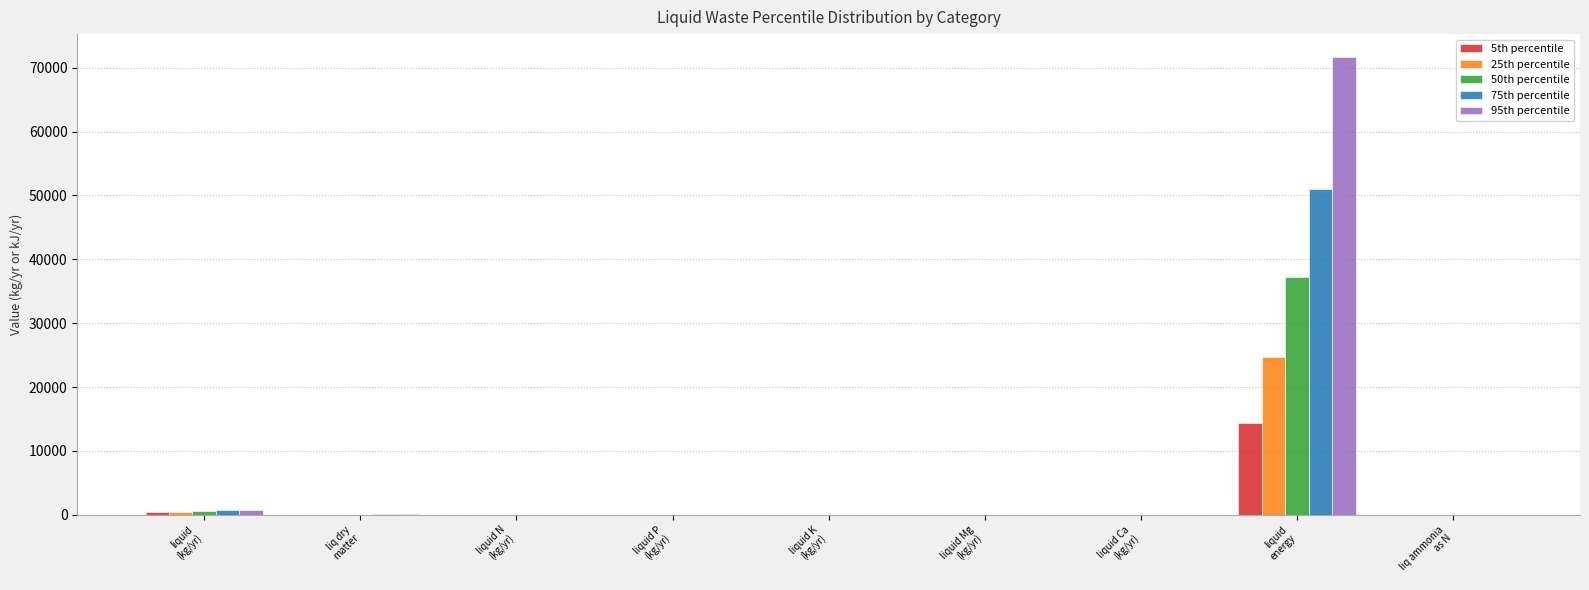

What is the maximum value for 95th percentile?

71692.3